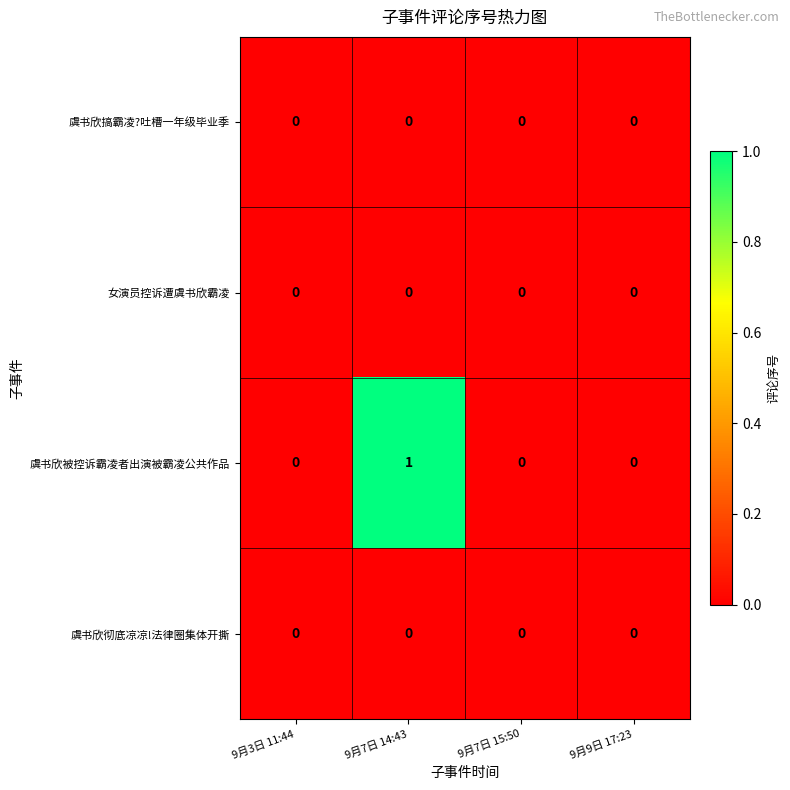

How many series are shown in this chart?

4